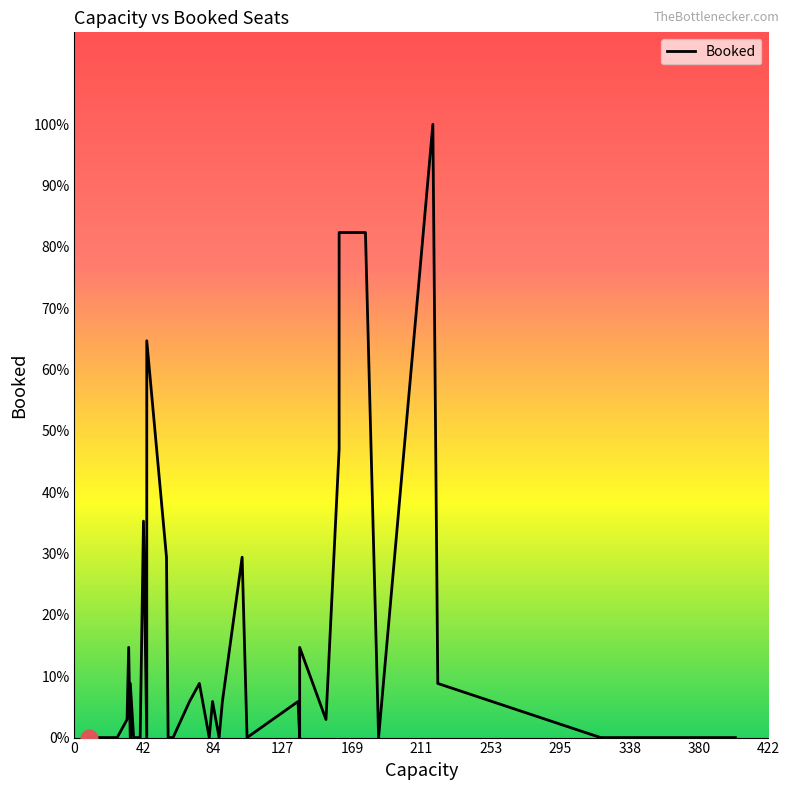

How many values exceed 0?

19